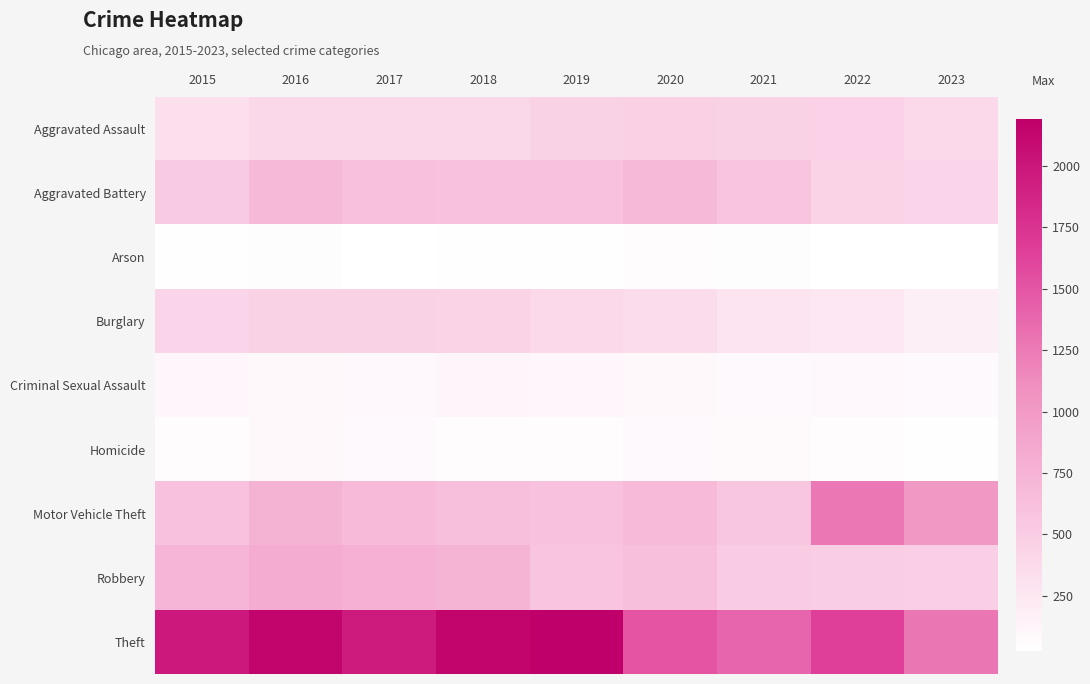

Which series has the widest spread of values?

Theft